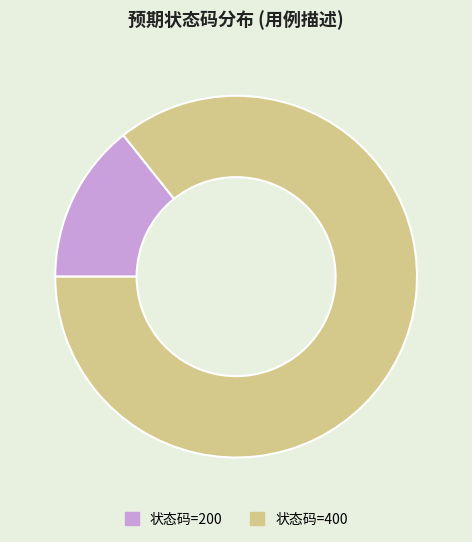

The 状态码=400 slice represents 77% of the pie. True or false?

False